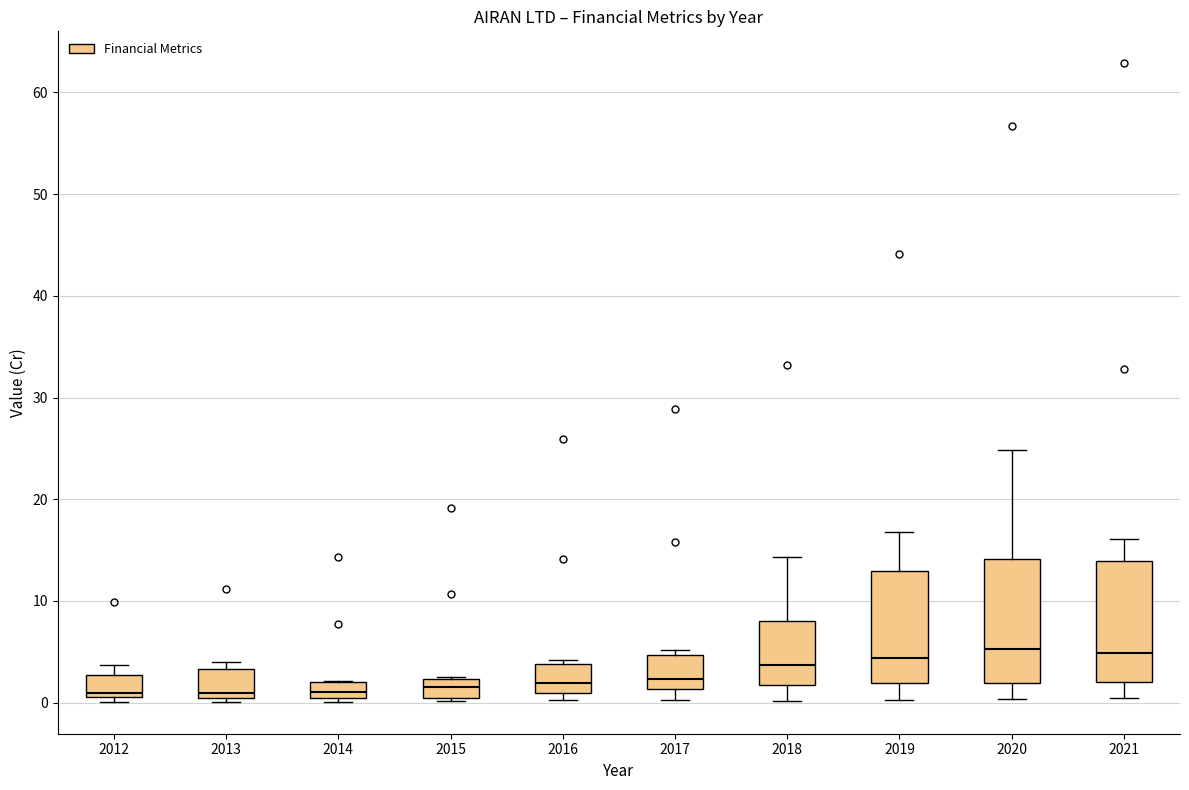

Reading left to right, read every box against the y-axis: the position of its median line, the range the box covers, and the ends of its whiskers. The values are not printed on the chart, so give them approximately, as read against the axis.

2012: median 1 (just above the box's lower edge), box 1 to 3, whiskers 0 to 4
2013: median 1, box 0 to 3, whiskers 0 (just below the box's lower edge) to 4
2014: median 1 (inside the box), box 1 to 2, whiskers 0 to 2
2015: median 2 (inside the box), box 0 to 2, whiskers 0 (just below the box's lower edge) to 2
2016: median 2, box 1 to 4, whiskers 0 to 4 (just above the box's upper edge)
2017: median 2, box 1 to 5, whiskers 0 to 5 (just above the box's upper edge)
2018: median 4, box 2 to 8, whiskers 0 to 14
2019: median 4, box 2 to 13, whiskers 0 to 17
2020: median 5, box 2 to 14, whiskers 0 to 25
2021: median 5, box 2 to 14, whiskers 0 to 16